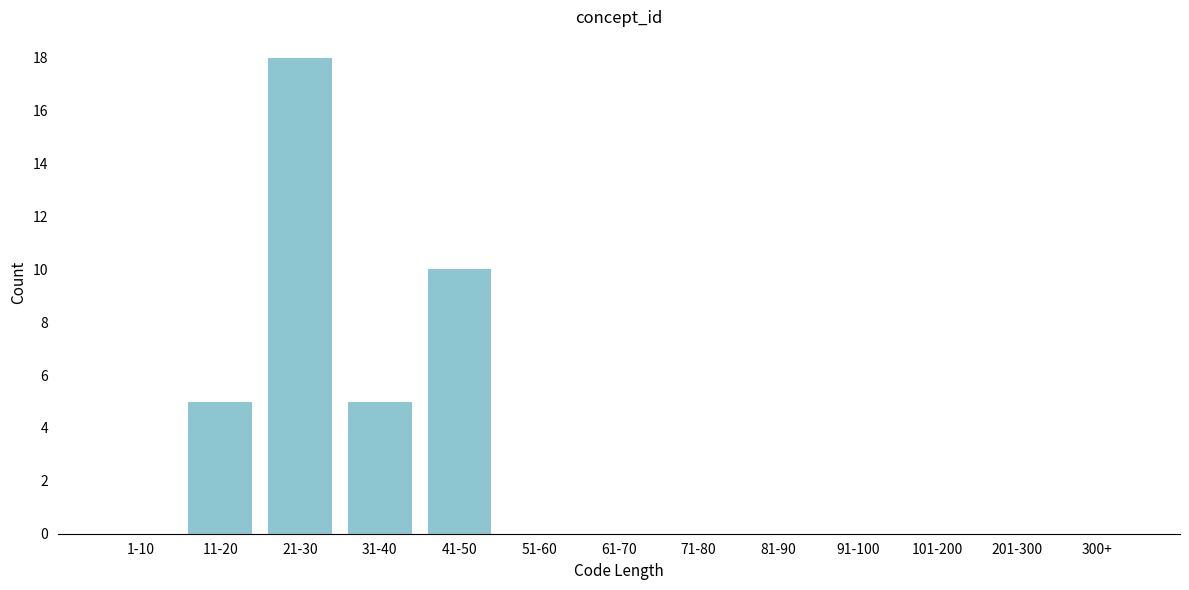

Reading right to left, what are all the values shown in this chart?

300+=0	201-300=0	101-200=0	91-100=0	81-90=0	71-80=0	61-70=0	51-60=0	41-50=10	31-40=5	21-30=18	11-20=5	1-10=0